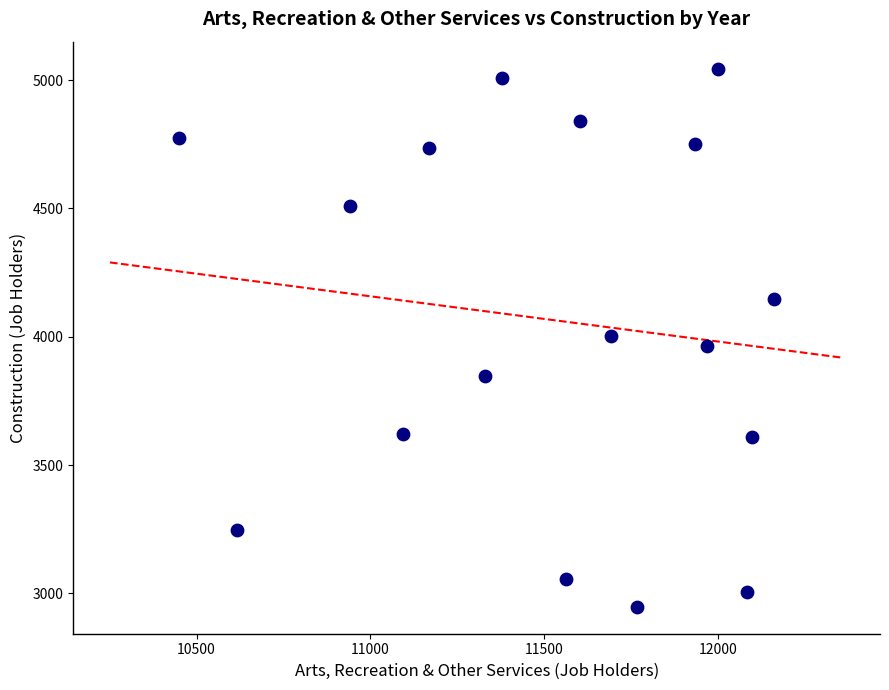

What is the range of Y values (max minus min)?

2097